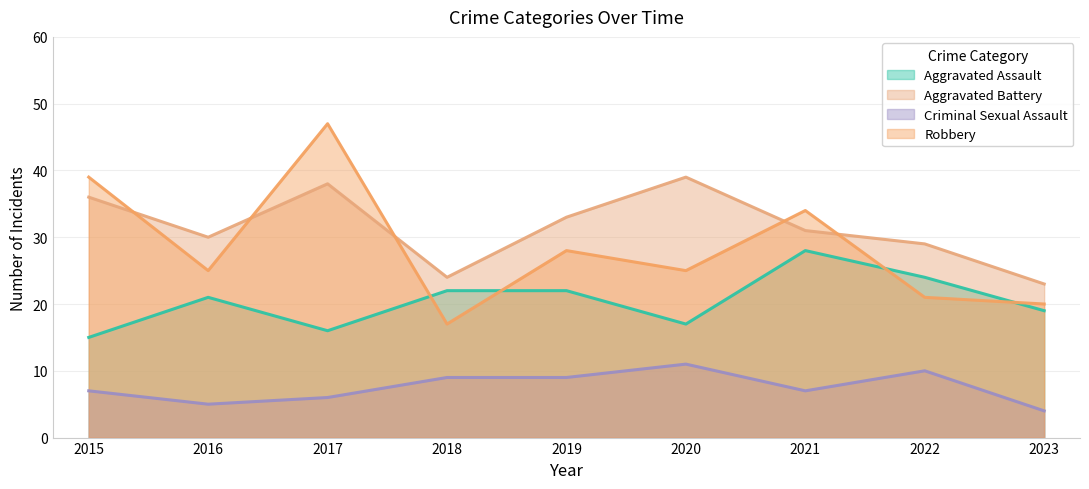

What is the value of the Criminal Sexual Assault point at the 8th from the left?

10